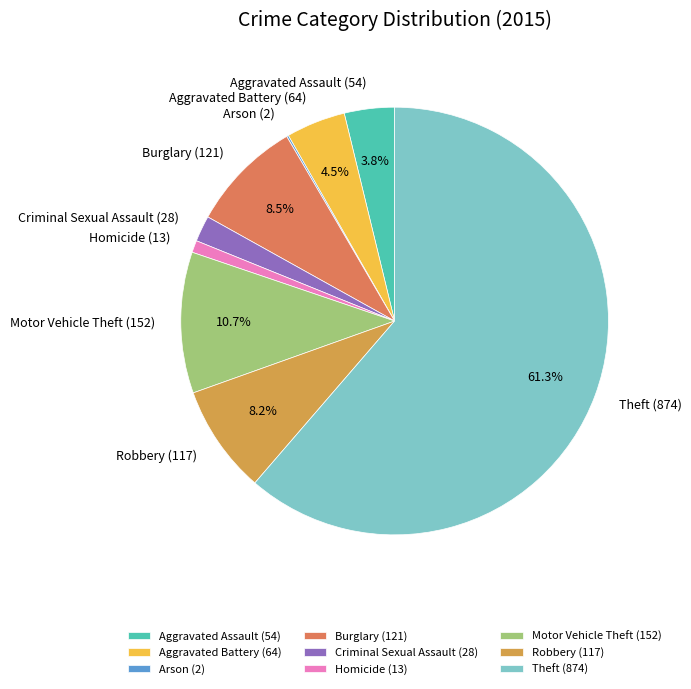

Which has a higher value, Theft or Criminal Sexual Assault?

Theft